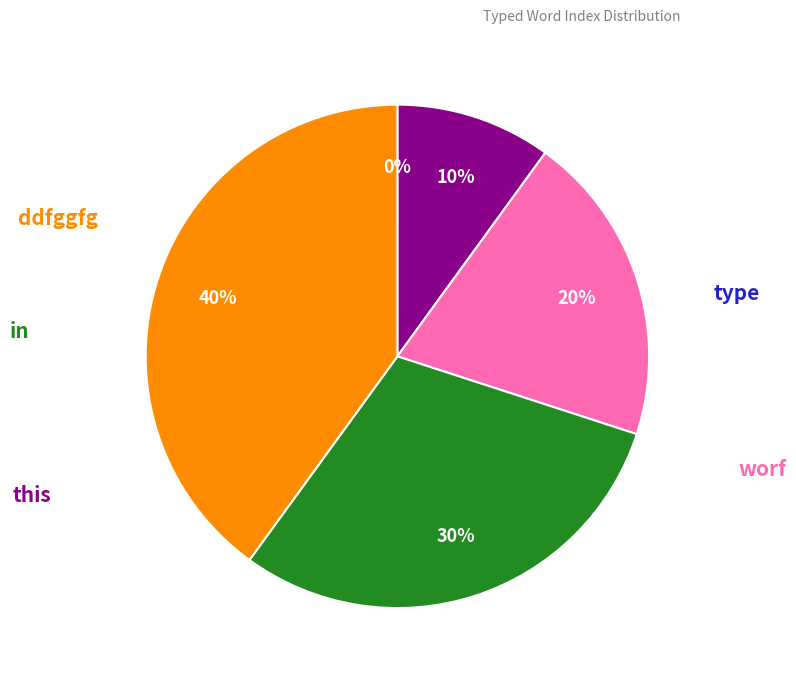

The this slice represents 10% of the pie. True or false?

True